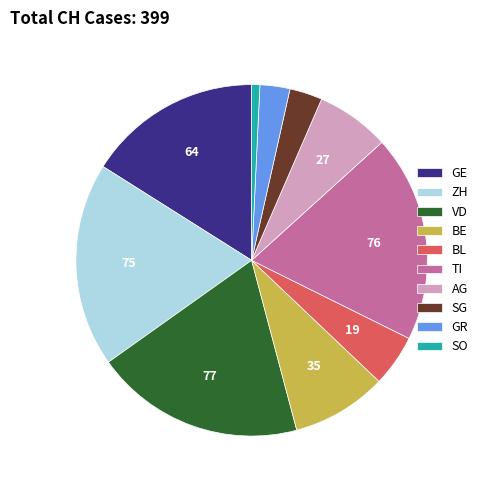

Which category has the smallest portion of the pie?

SO